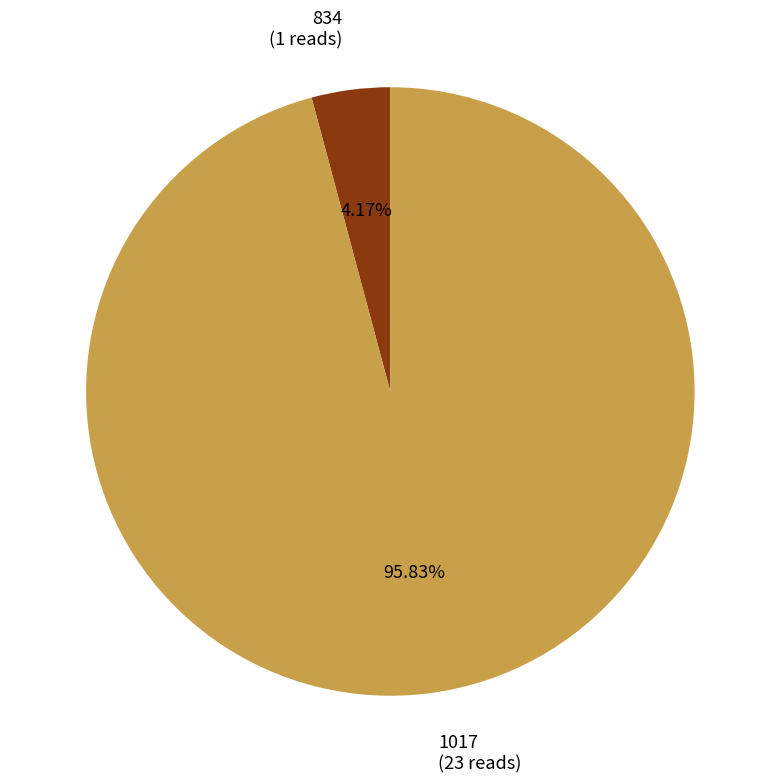

To the nearest percent, what is the combined percentage of 1017 and 834?

100%